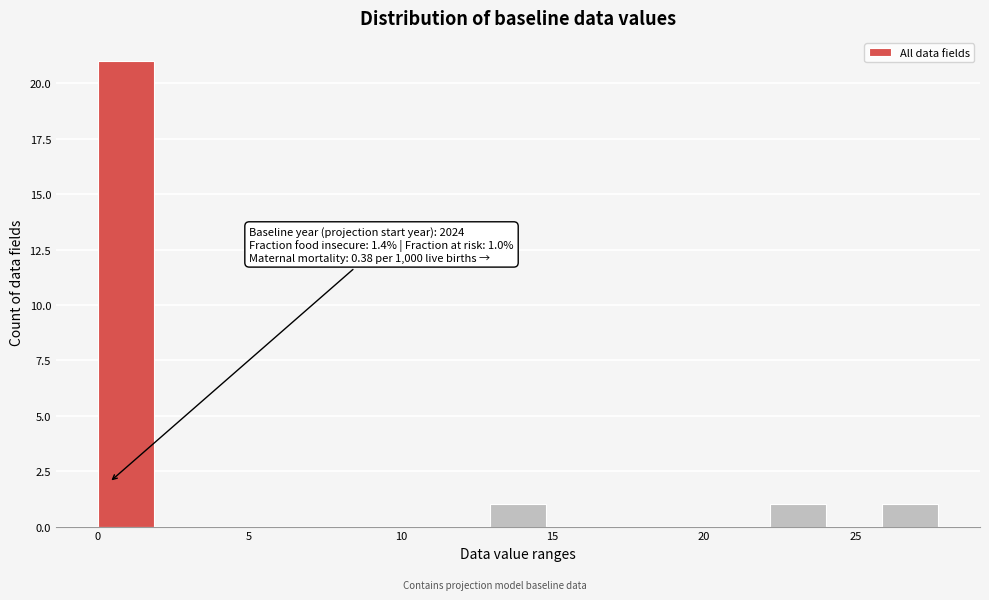

Read against the x-axis, roughly where is the centre of the tallest bar?

1.0